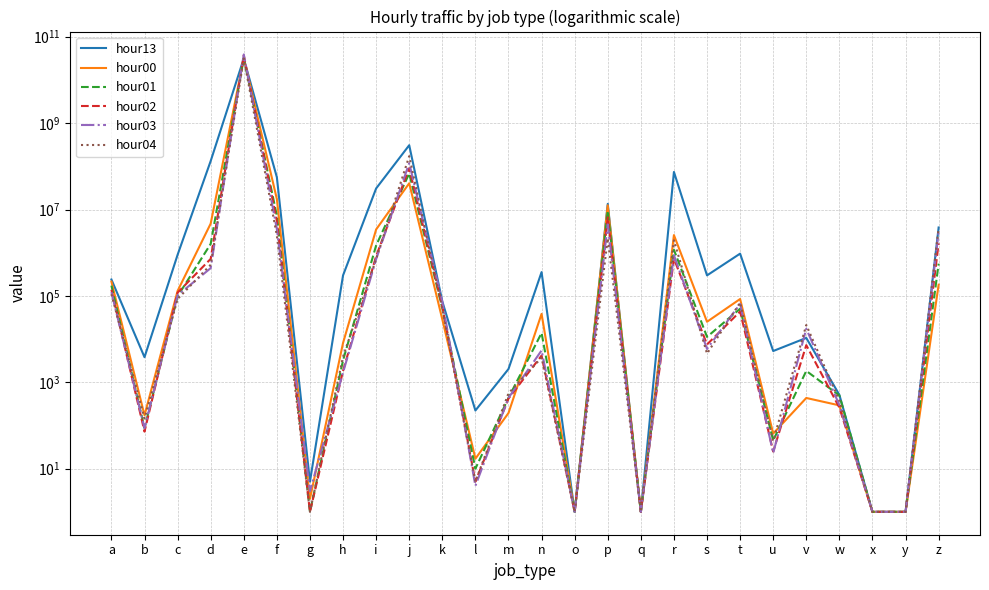

Which series has the largest total across all categories?

hour03